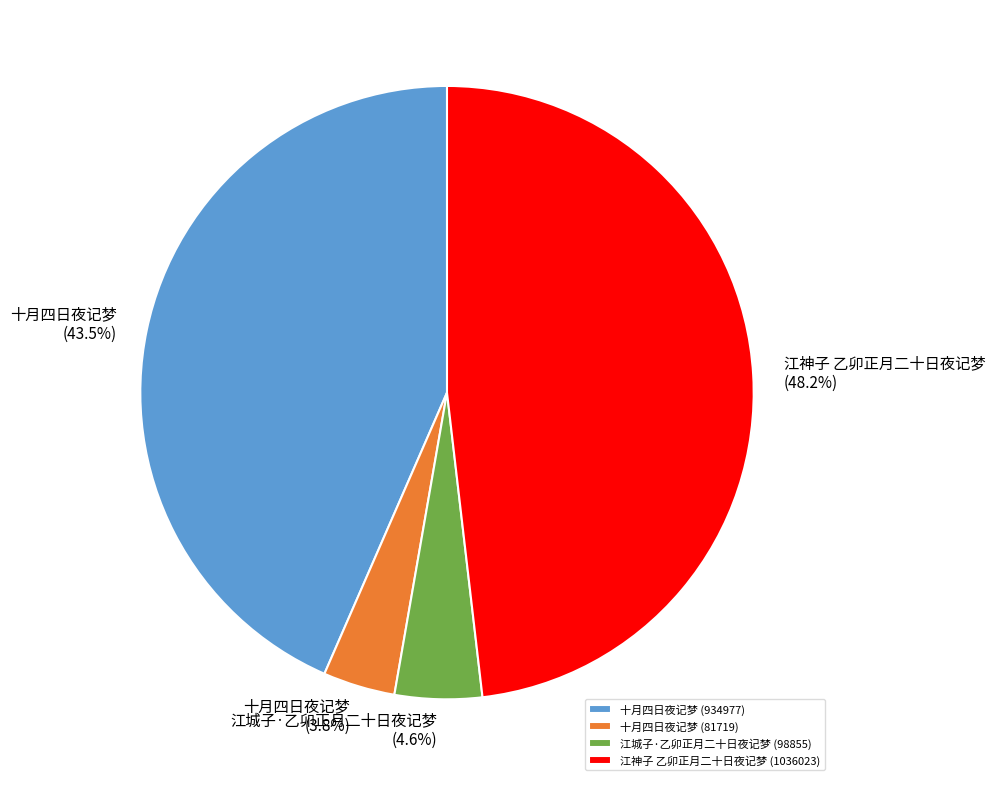

Rank the categories by value from highest to lowest.

江神子 乙卯正月二十日夜记梦, 十月四日夜记梦 (934977), 江城子·乙卯正月二十日夜记梦, 十月四日夜记梦 (81719)